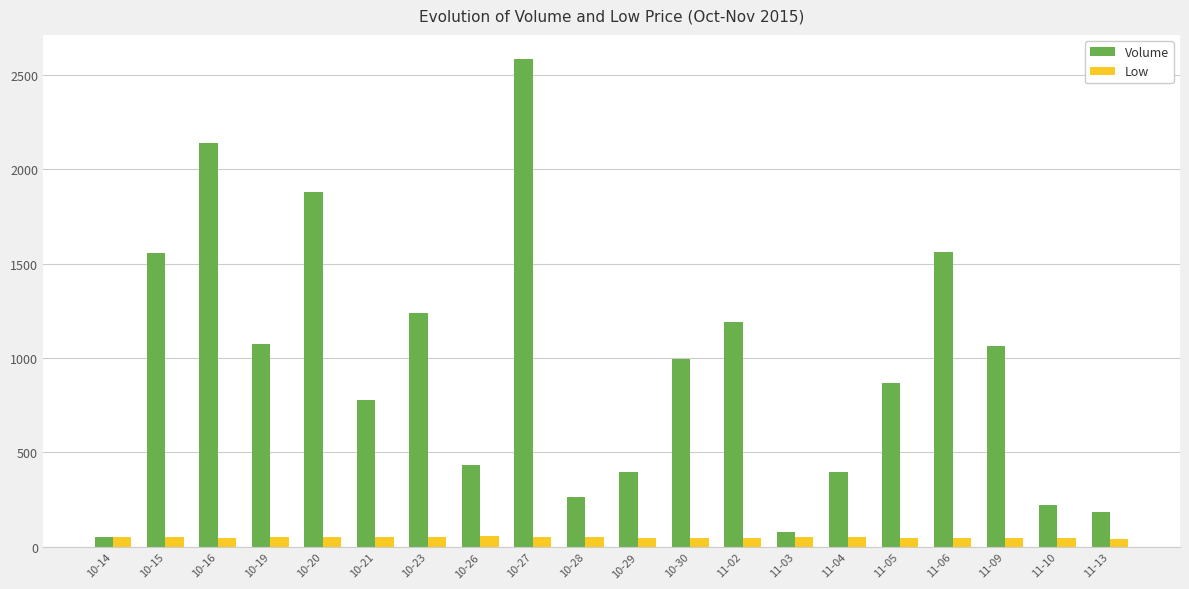

What is the value of the Volume bar at the 4th from the left?

1074